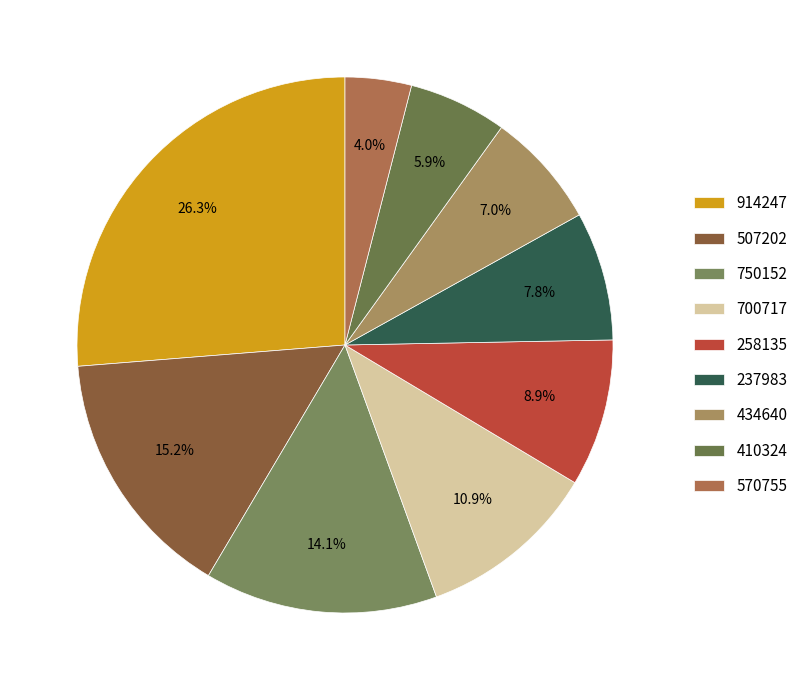

Does any single category account for the majority?

No